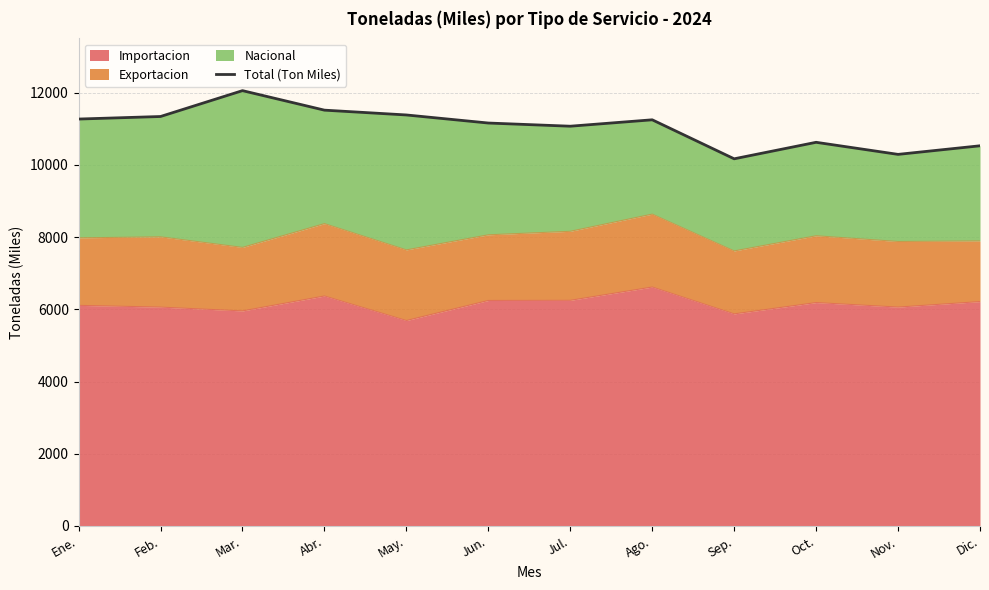

How many points are higher than both their immediate neighbors (excluding endpoints)?

3